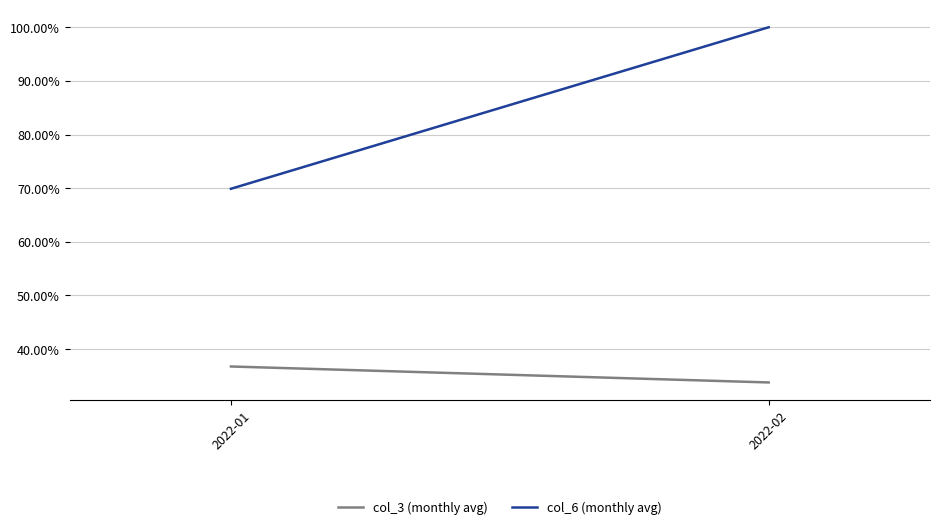

What is the difference between the maximum and minimum values in the col_6 (monthly avg) series?

0.3